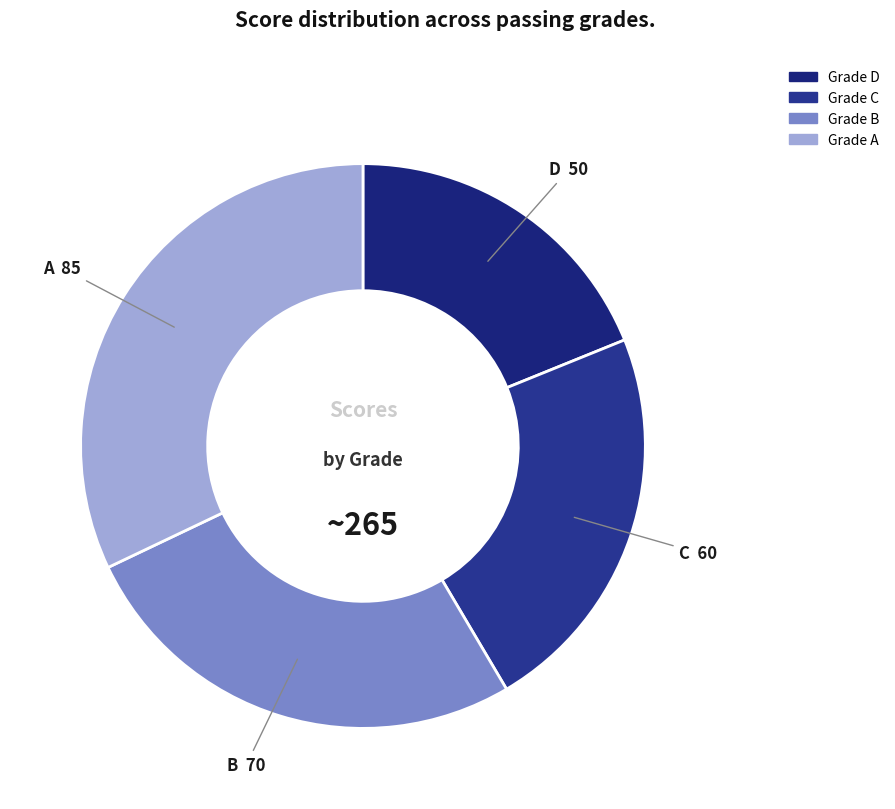

Is there any slice that represents more than half of the pie?

No